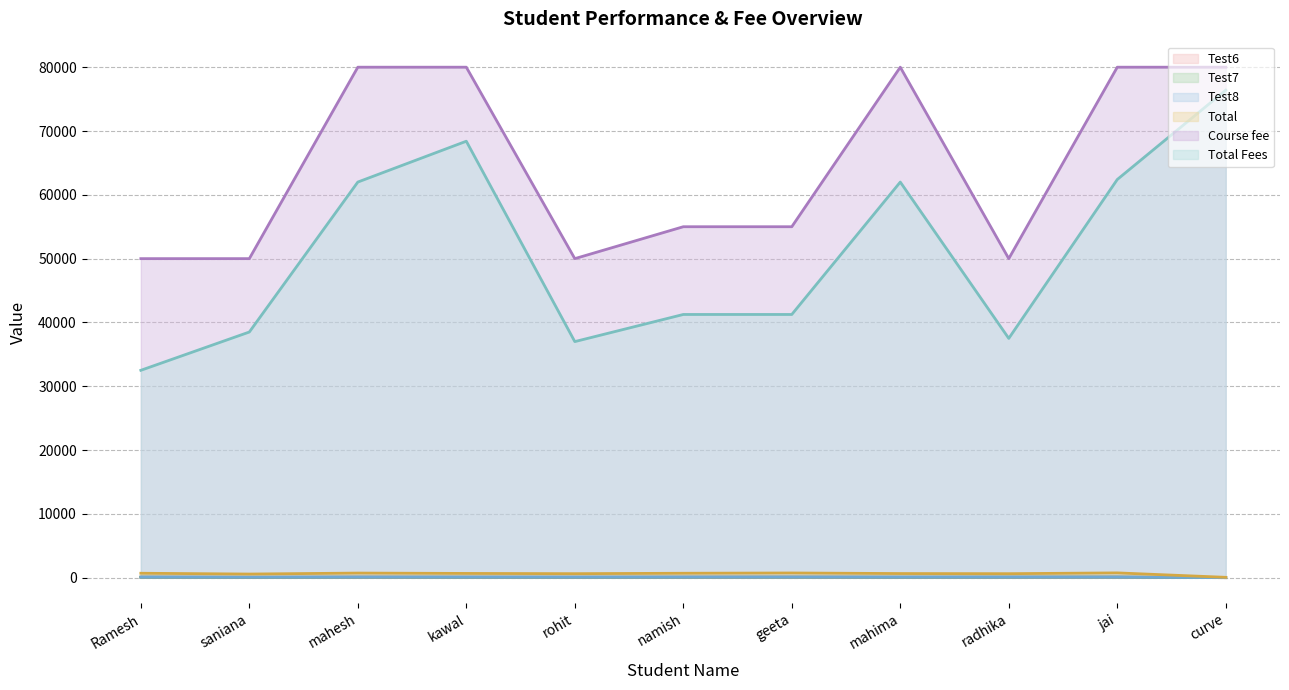

Between Ramesh and radhika, which is larger?

Ramesh